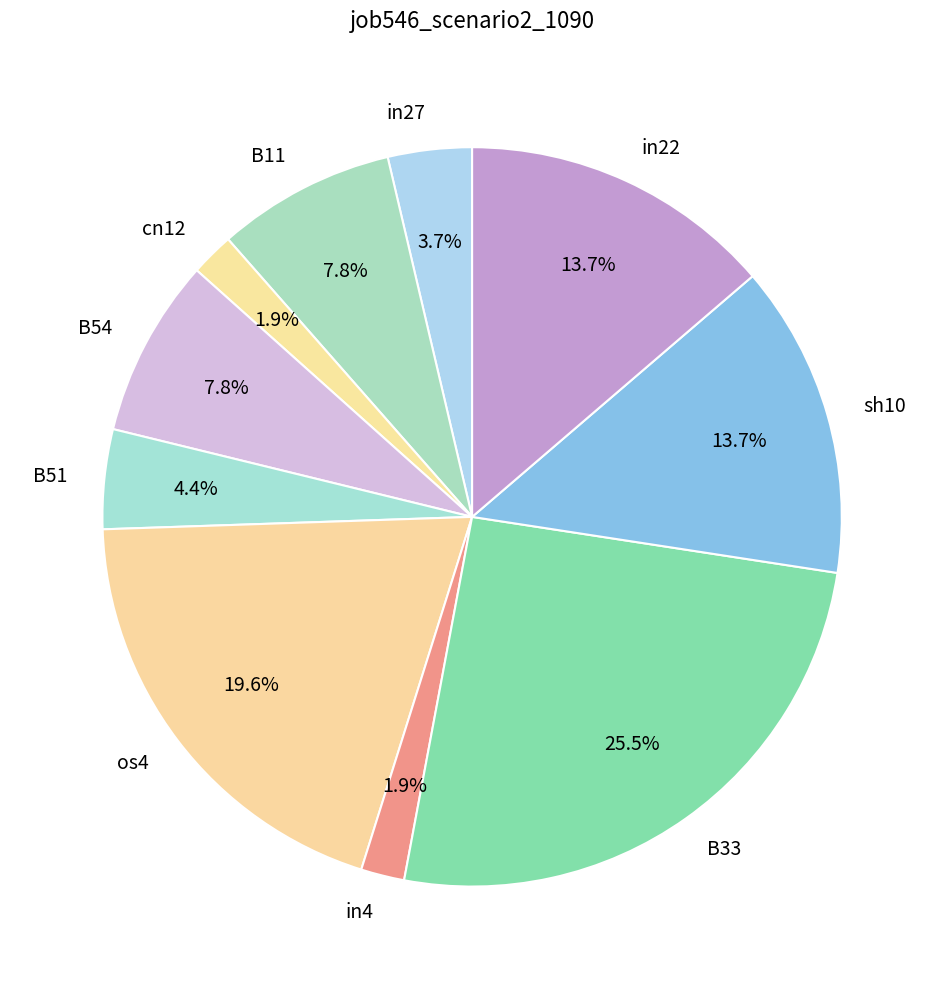

Is there a majority slice in this chart?

No